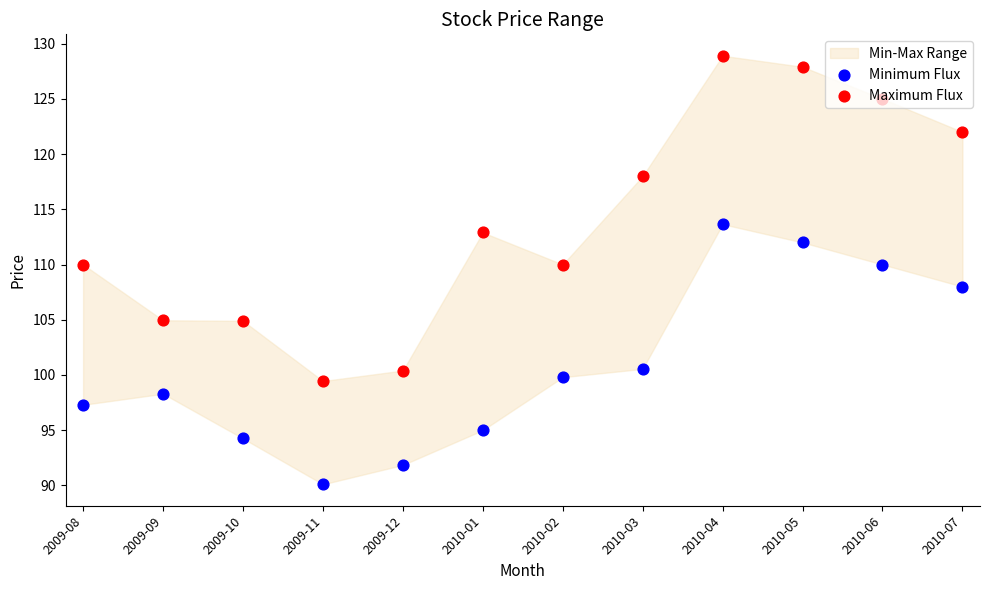

Which series has the widest spread of Y values?

Maximum Flux